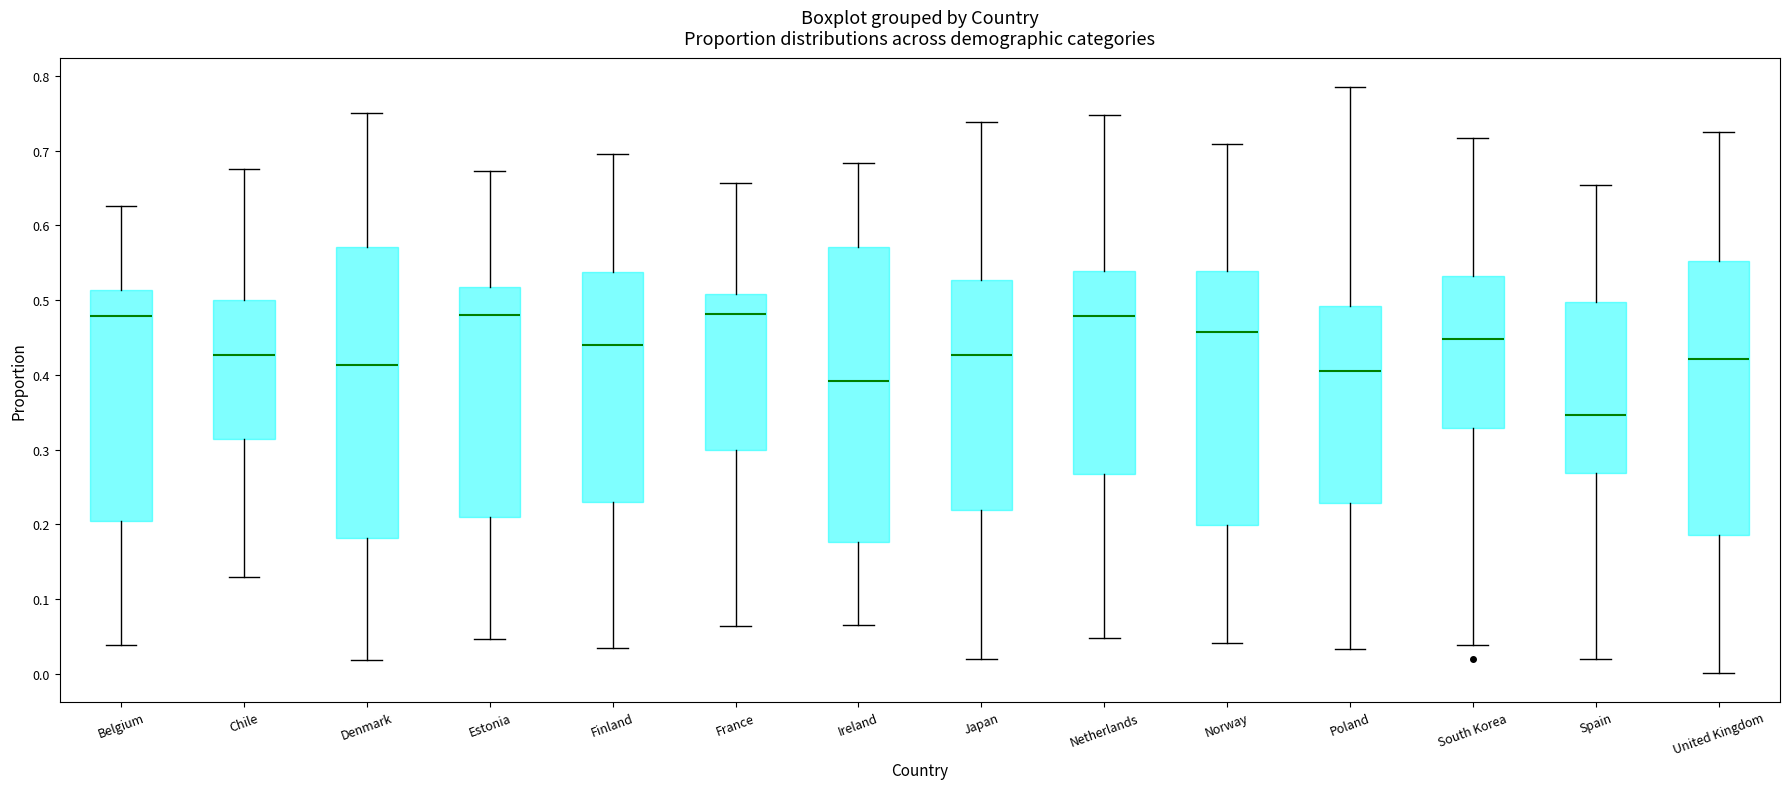

Reading left to right, read every box against the y-axis: the position of its median line, the range the box covers, and the ends of its whiskers. The values are not printed on the chart, so give them approximately, as read against the axis.

Belgium: median 0.48, box 0.20 to 0.51, whiskers 0.04 to 0.63
Chile: median 0.43, box 0.31 to 0.50, whiskers 0.13 to 0.68
Denmark: median 0.41, box 0.18 to 0.57, whiskers 0.02 to 0.75
Estonia: median 0.48, box 0.21 to 0.52, whiskers 0.05 to 0.67
Finland: median 0.44, box 0.23 to 0.54, whiskers 0.04 to 0.70
France: median 0.48, box 0.30 to 0.51, whiskers 0.06 to 0.66
Ireland: median 0.39, box 0.18 to 0.57, whiskers 0.06 to 0.68
Japan: median 0.43, box 0.22 to 0.53, whiskers 0.02 to 0.74
Netherlands: median 0.48, box 0.27 to 0.54, whiskers 0.05 to 0.75
Norway: median 0.46, box 0.20 to 0.54, whiskers 0.04 to 0.71
Poland: median 0.41, box 0.23 to 0.49, whiskers 0.03 to 0.79
South Korea: median 0.45, box 0.33 to 0.53, whiskers 0.04 to 0.72
Spain: median 0.35, box 0.27 to 0.50, whiskers 0.02 to 0.65
United Kingdom: median 0.42, box 0.19 to 0.55, whiskers 0.00 to 0.73